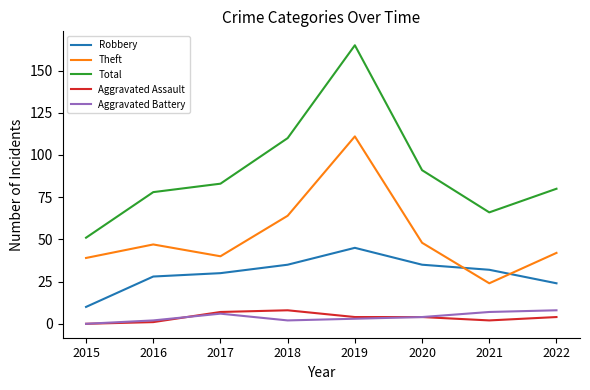

How many times do Theft and Robbery cross each other?

2